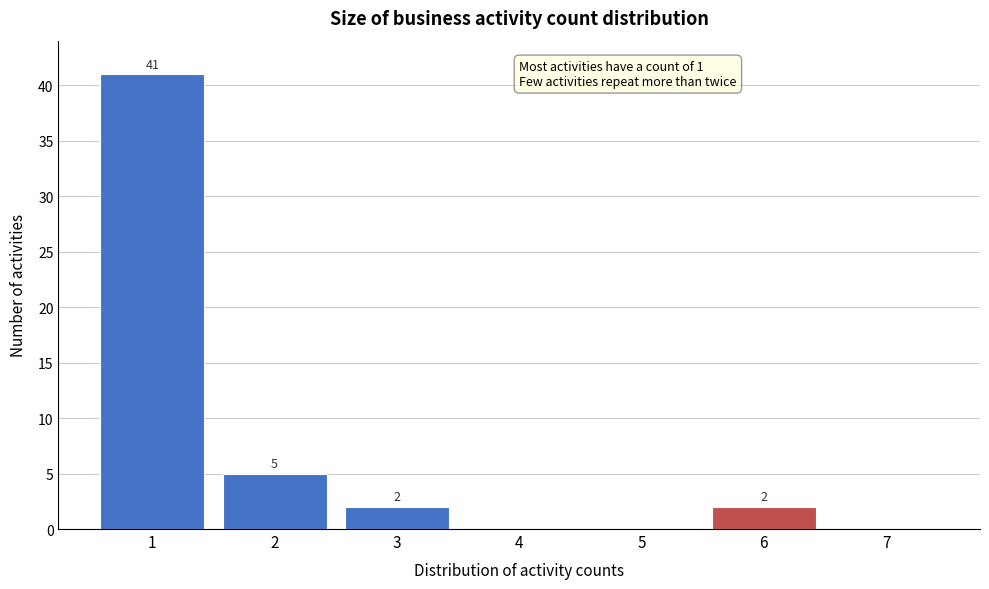

Which range on the x-axis has the tallest bar?

0.5 to 1.5